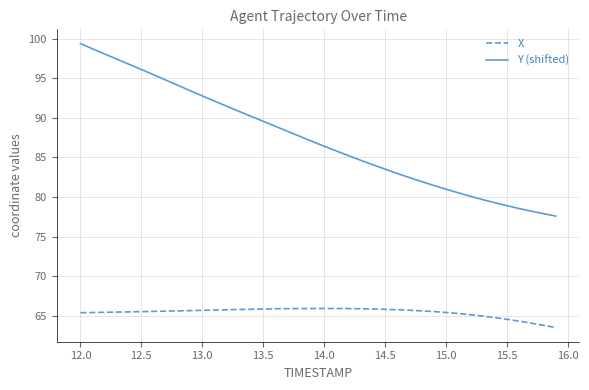

Which series has the largest range (max minus min)?

Y (shifted)